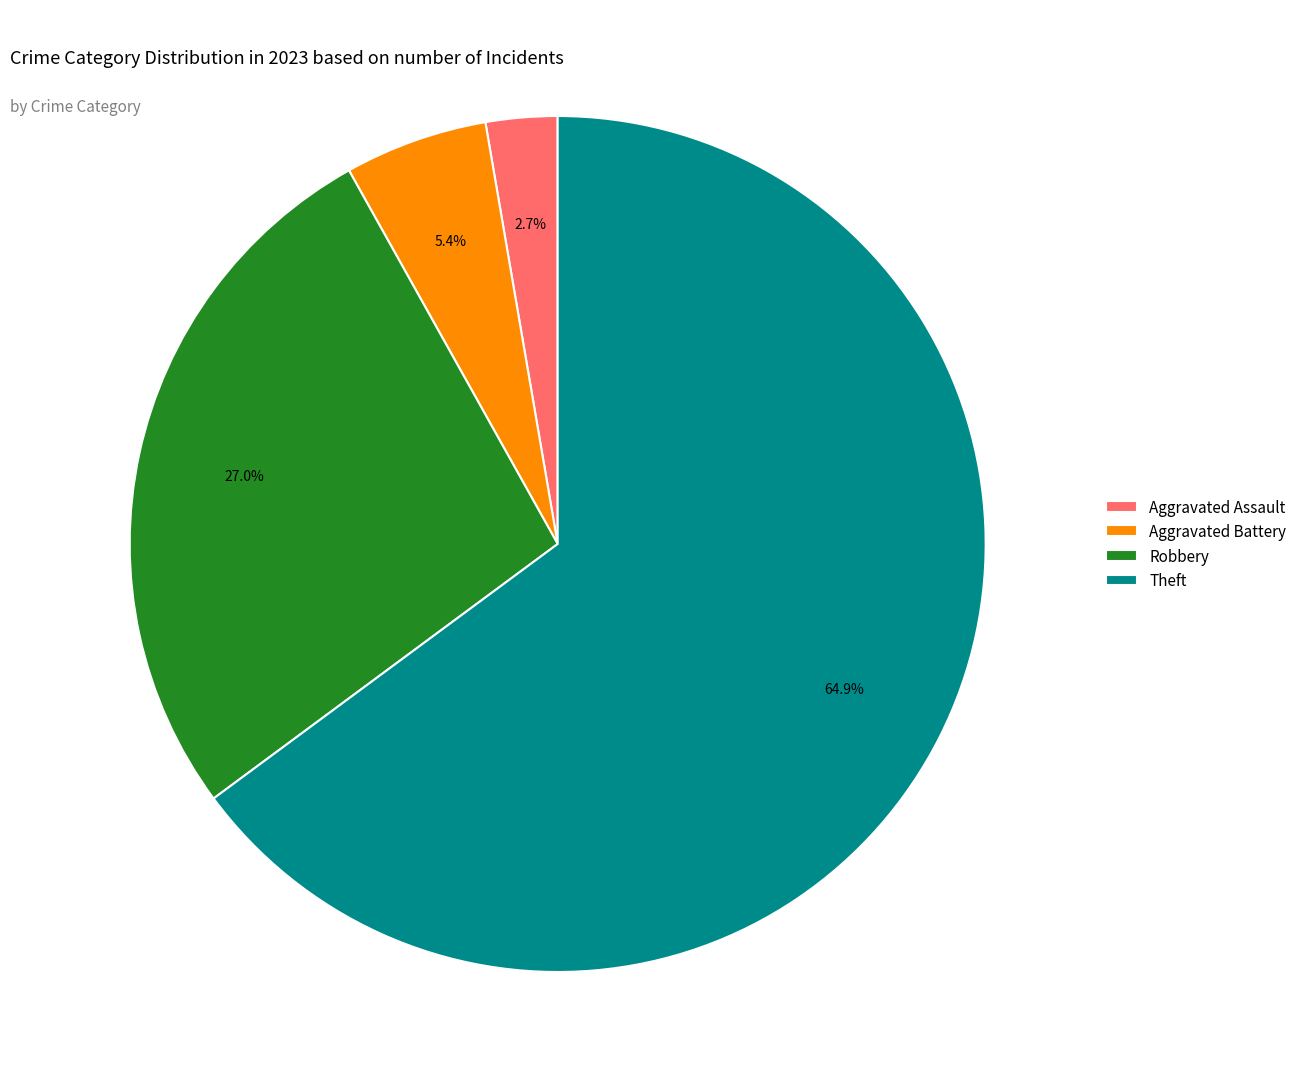

Which has a higher value, Aggravated Battery or Robbery?

Robbery